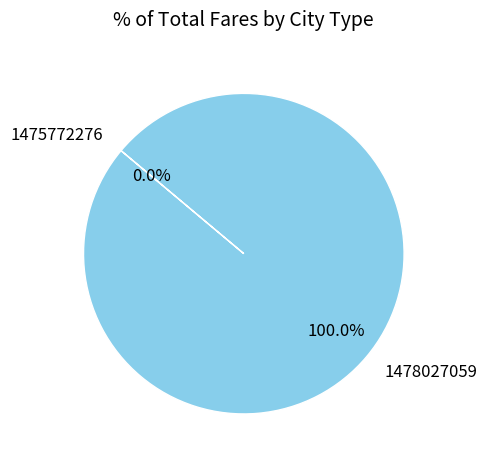

Is it true that 1475772276 is 0% of the pie?

True